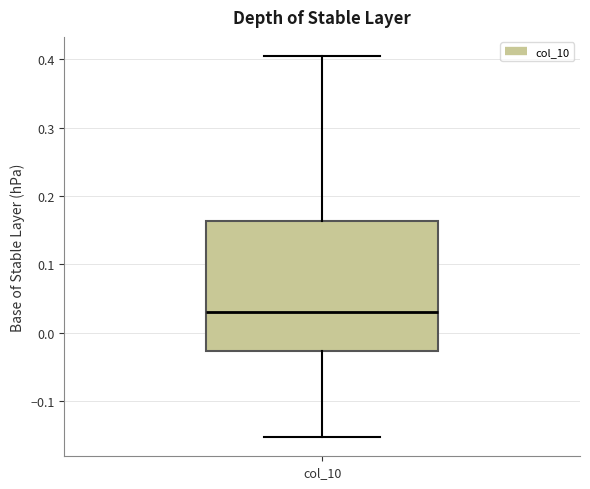

Where does the upper whisker of the box for col_10 end on the y-axis? The values are not printed on the chart, so give them approximately, as read against the axis.

0.40